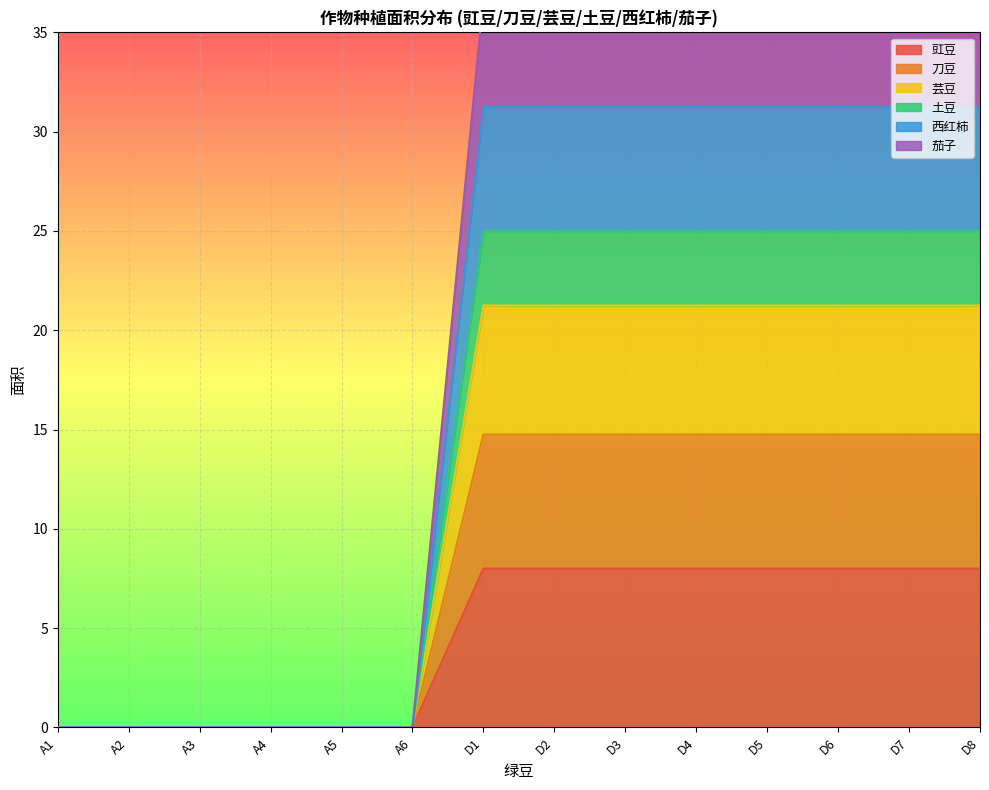

How many lines are shown in the chart?

6